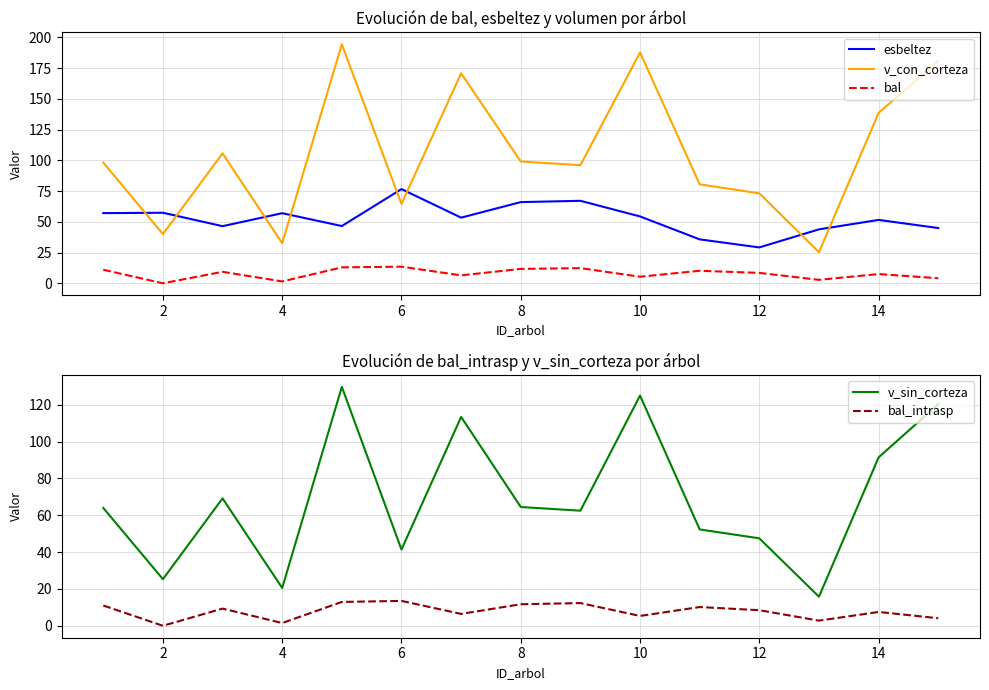

How many values in the bal_intrasp series are below 8?

7